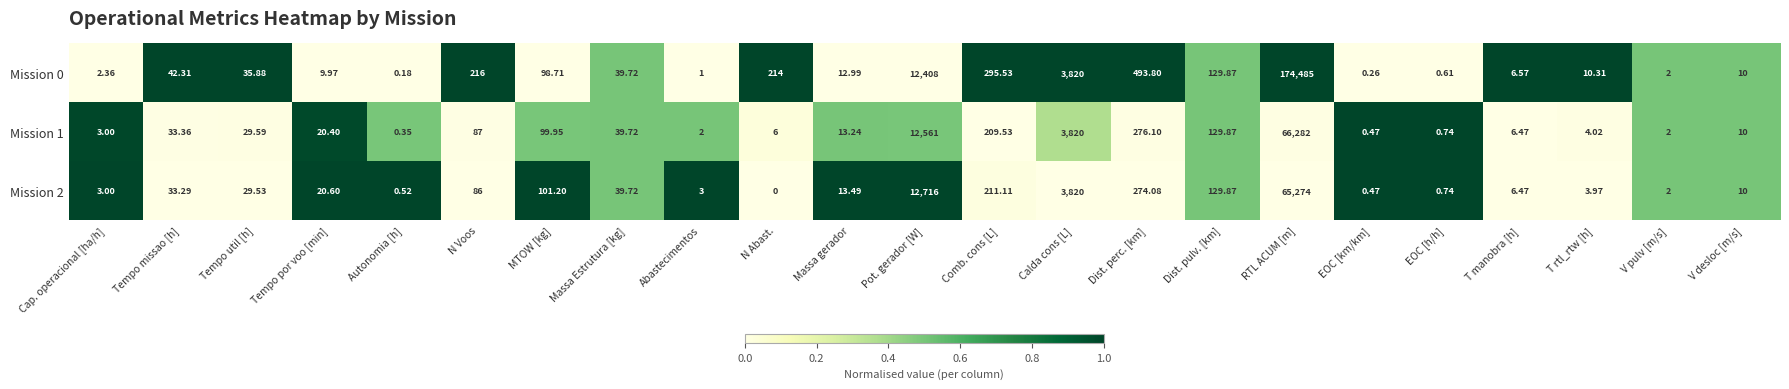

At which label does Mission 2 first exceed 20?

Tempo missao [h]